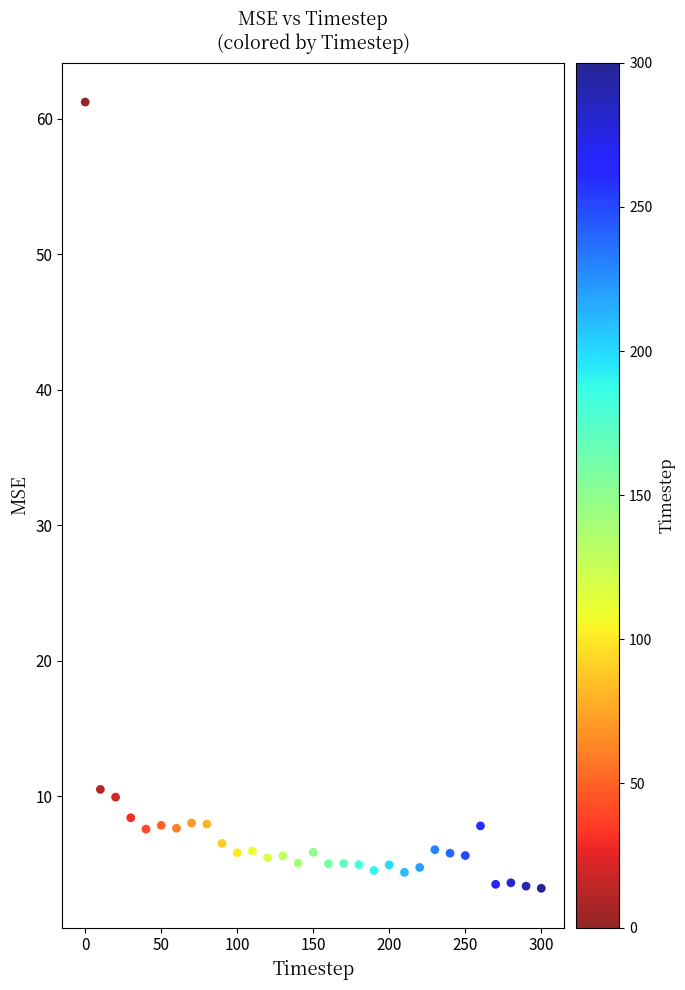

What is the range of Y values (max minus min)?

58.0